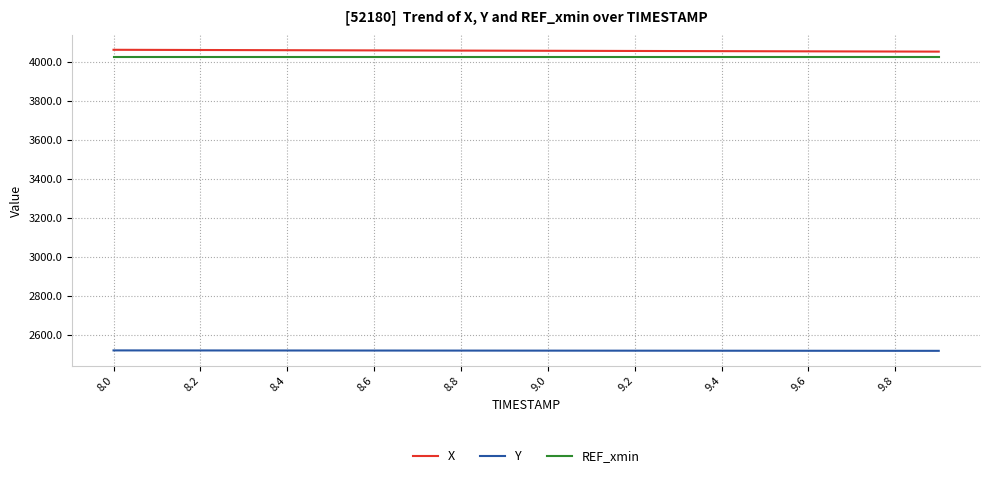

True or false: REF_xmin and X intersect in this chart.

False